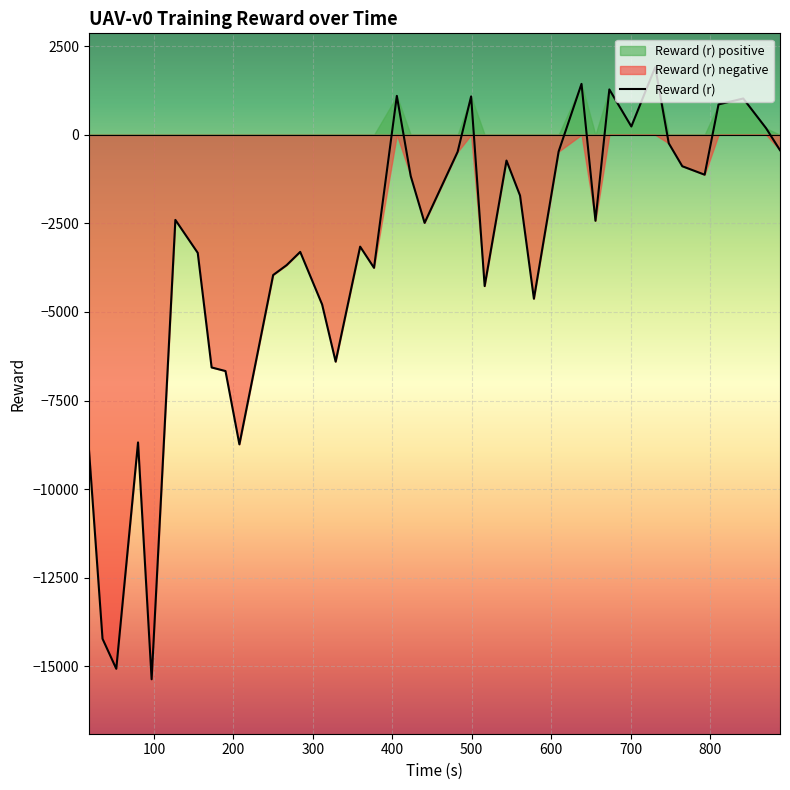

What is the highest value of the Reward (r) series?

1908.8